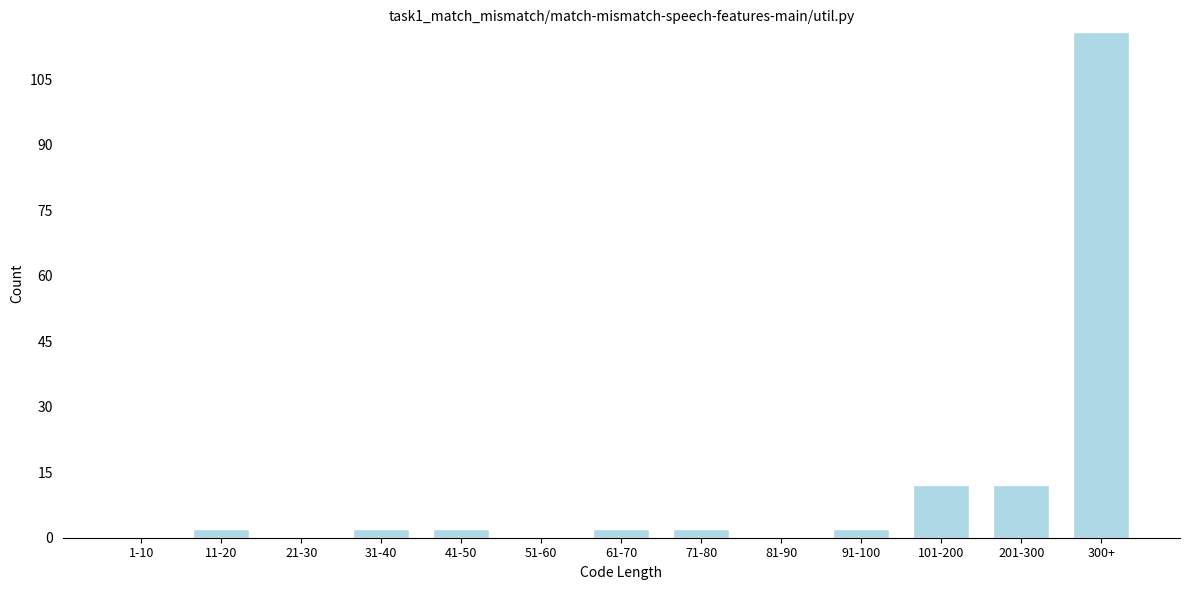

Reading right to left, extract all data points from this chart.

300+=116	201-300=12	101-200=12	91-100=2	81-90=0	71-80=2	61-70=2	51-60=0	41-50=2	31-40=2	21-30=0	11-20=2	1-10=0